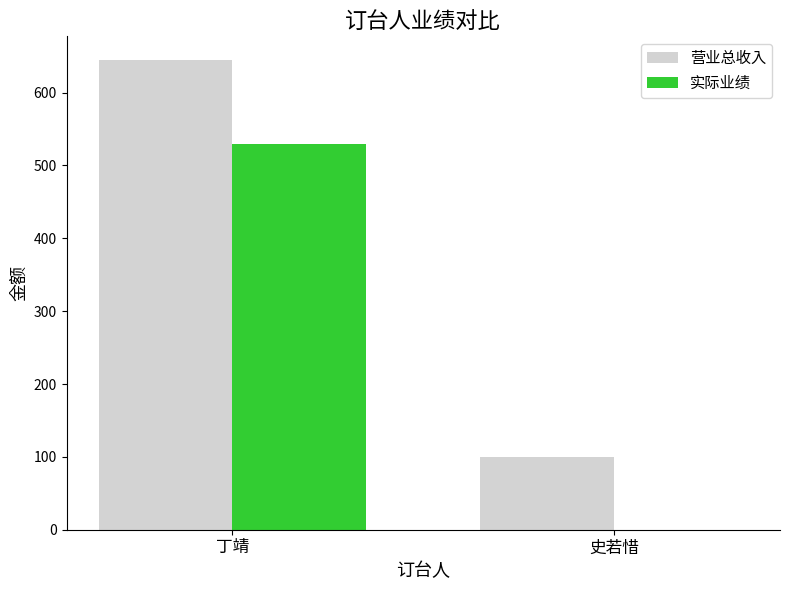

Are the bars horizontal?

No